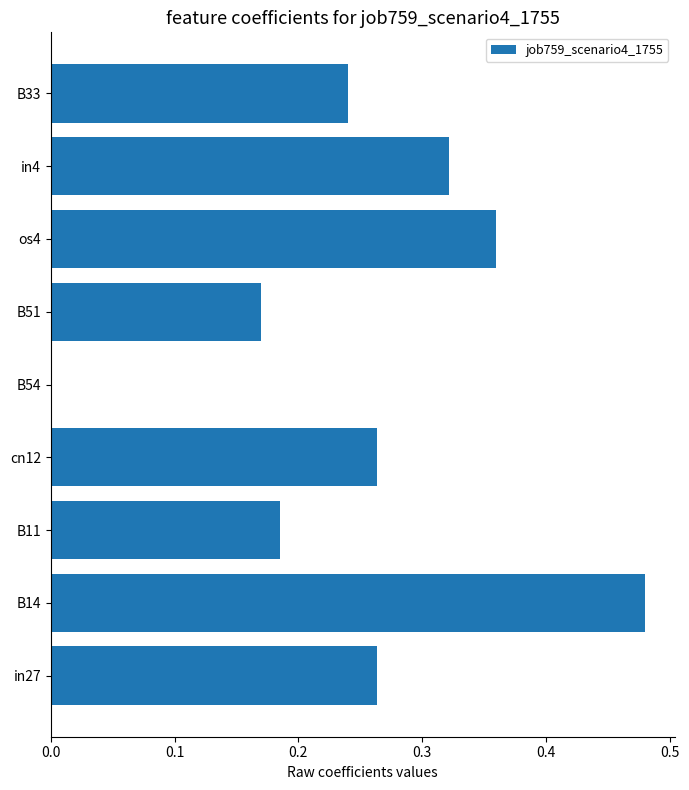

Are the bars grouped side by side (vs. stacked)?

No